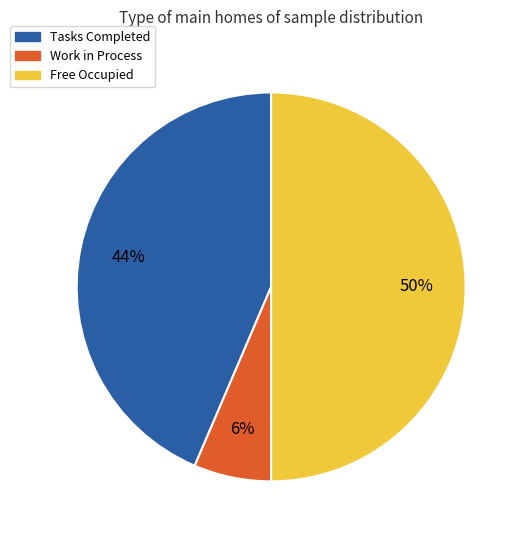

To the nearest percent, what is the difference between the largest and smallest slice percentages?

44%